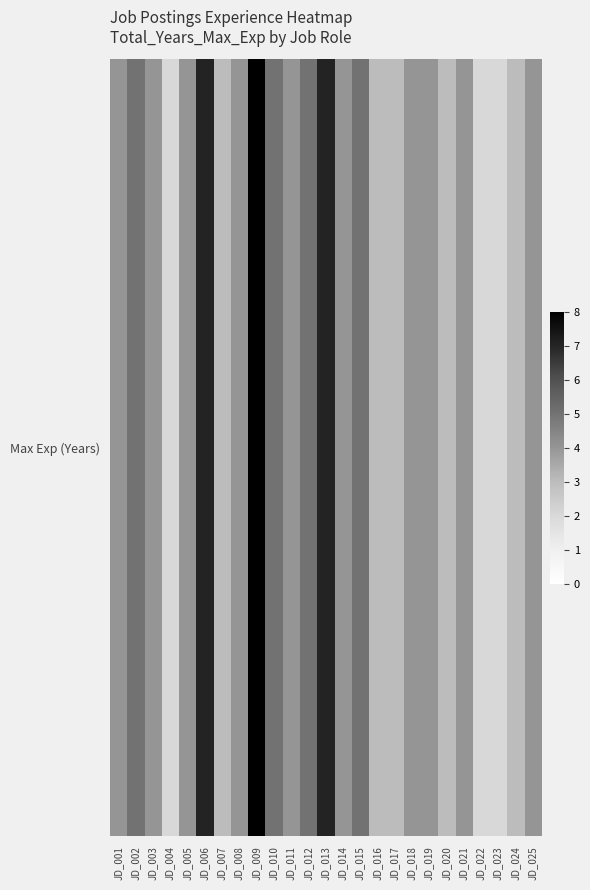

At which category does the chart reach its peak across all series?

JD_009